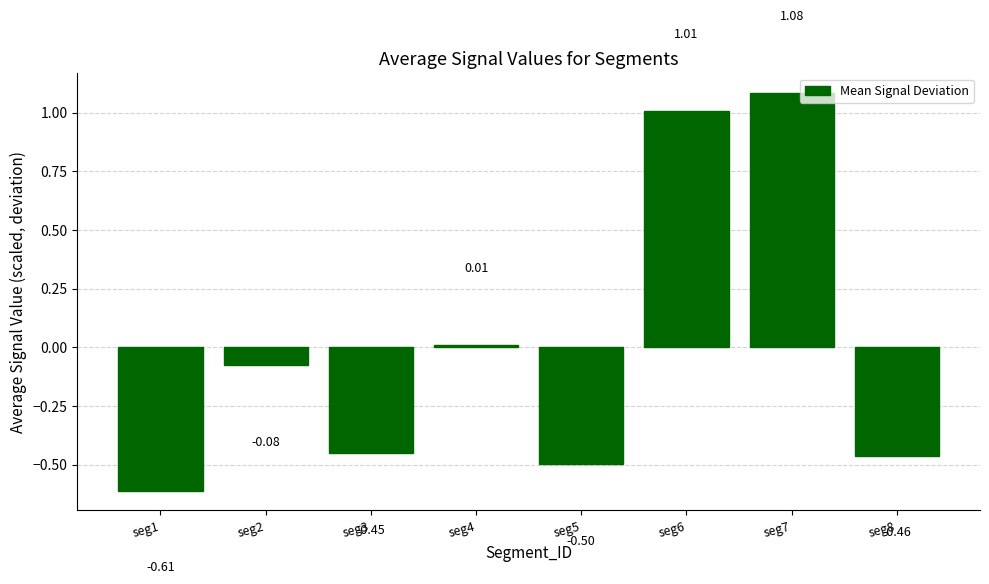

What is the difference between the second highest and minimum values?

1.6